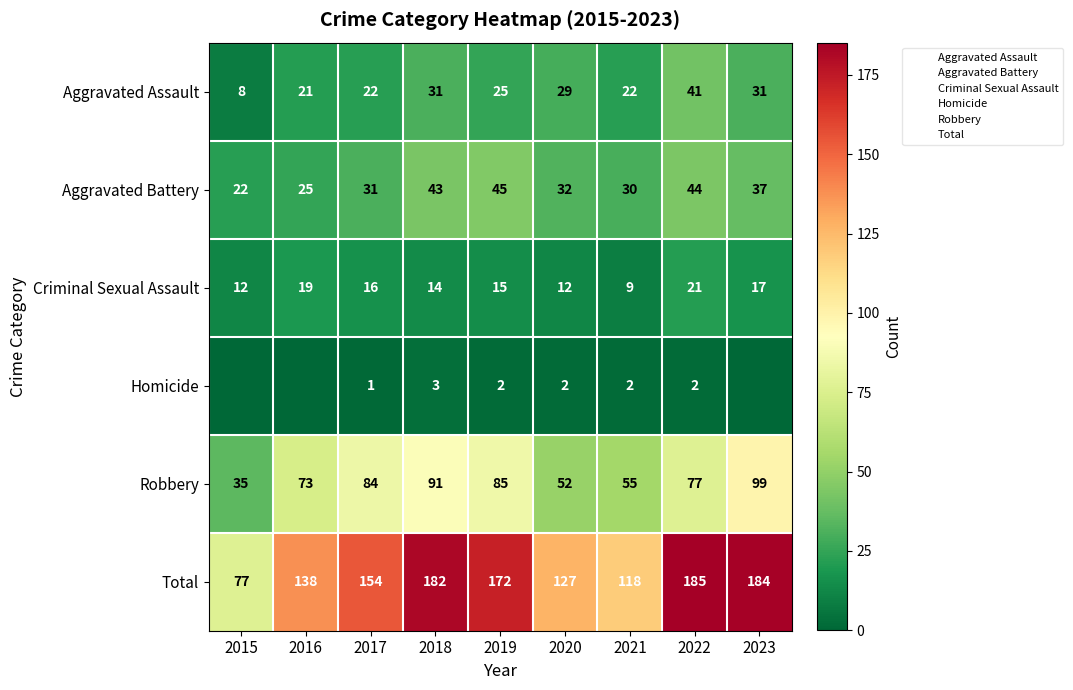

At which category does the chart reach its peak across all series?

2022